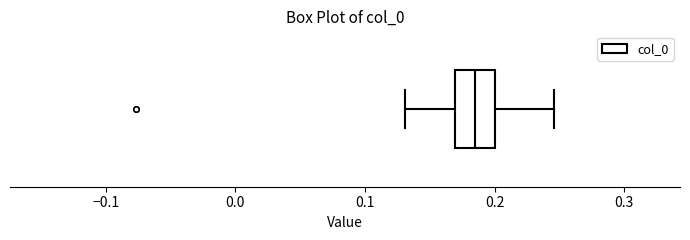

Read this box plot against the x-axis: the position of the median line, the range covered by the box, and the ends of both whiskers. The values are not printed on the chart, so give them approximately, as read against the axis.

median 0.18, box 0.17 to 0.20, whiskers 0.13 to 0.25